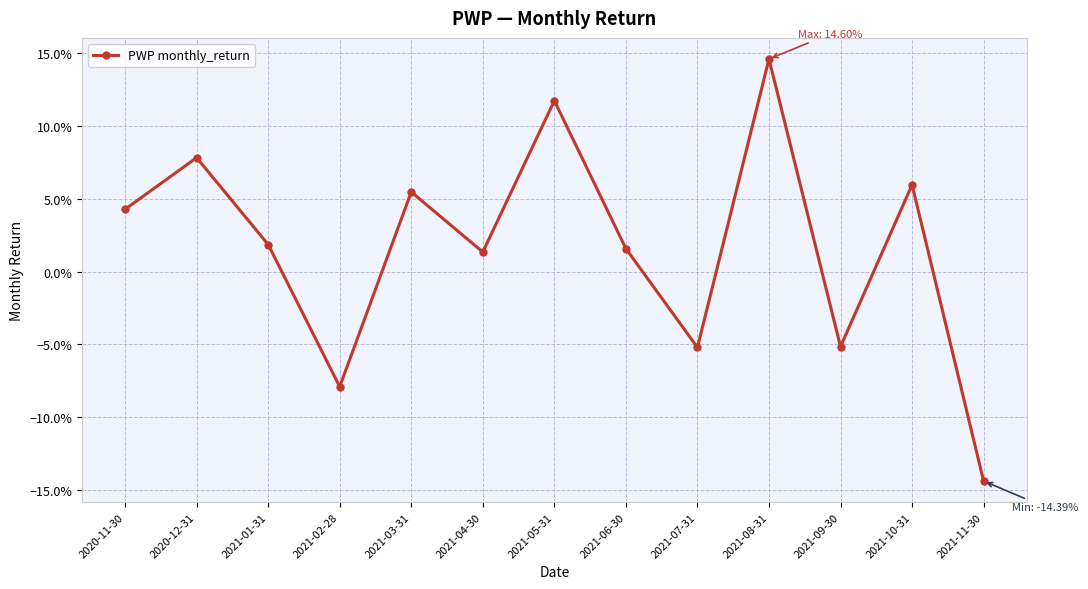

Is this an area chart (filled region under the line)?

No